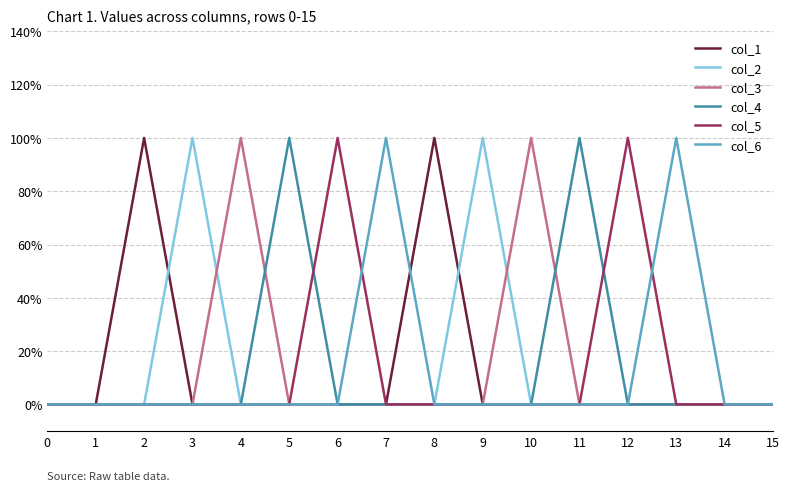

At which label does col_5 reach its peak?

6